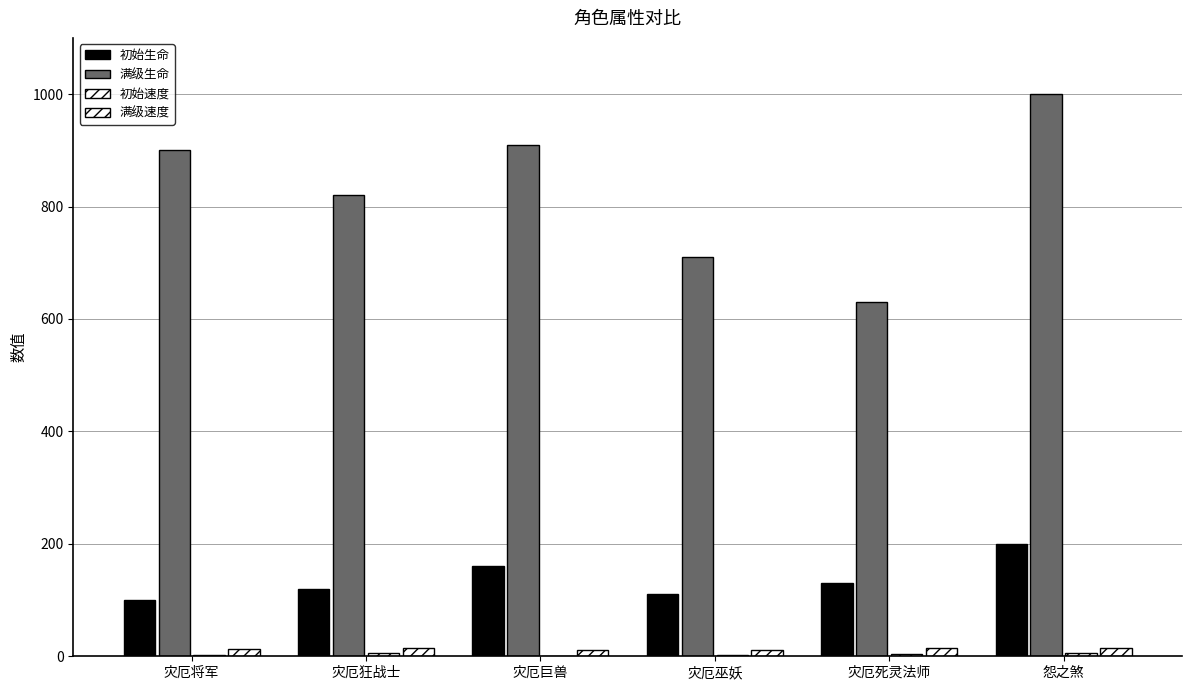

Are the bars grouped side by side (vs. stacked)?

Yes